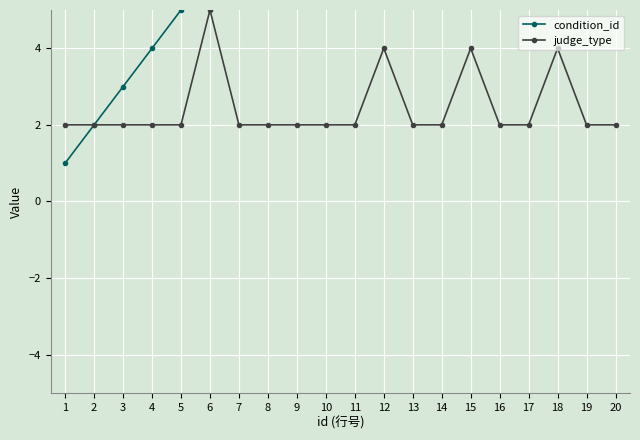

Reading right to left, list all the values displayed in this chart.

condition_id: 11	11	10	10	10	9	9	9	8	8	8	7	7	7	6	5	4	3	2	1
judge_type: 2	2	4	2	2	4	2	2	4	2	2	2	2	2	5	2	2	2	2	2